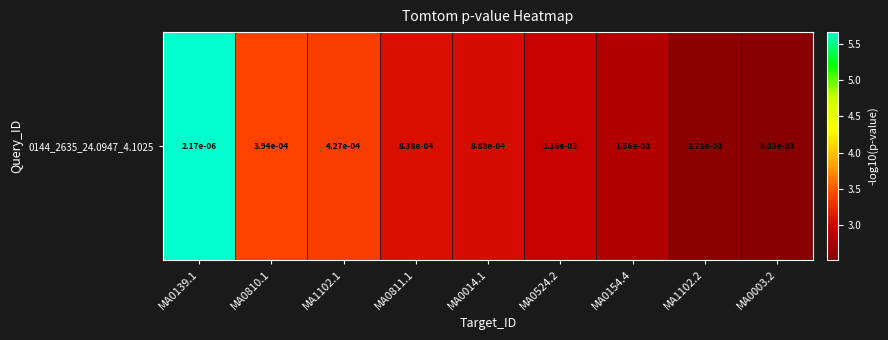

What value does the data have at MA0154.4?

2.8